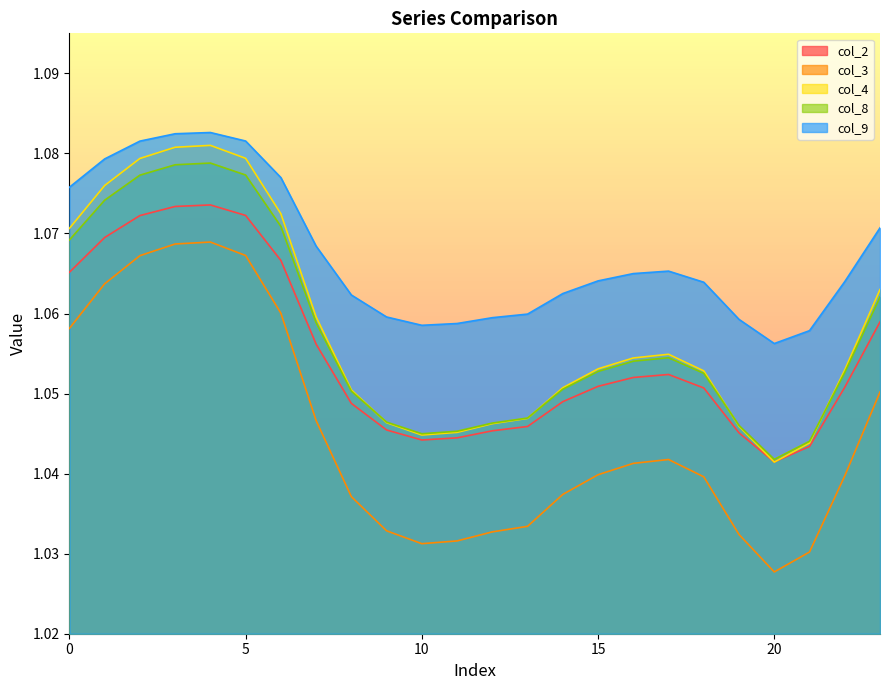

Reading right to left, list all the values displayed in this chart.

col_2: 1.1	1.1	1.0	1.0	1.0	1.1	1.1	1.1	1.1	1.0	1.0	1.0	1.0	1.0	1.0	1.0	1.1	1.1	1.1	1.1	1.1	1.1	1.1	1.1
col_3: 1.1	1.0	1.0	1.0	1.0	1.0	1.0	1.0	1.0	1.0	1.0	1.0	1.0	1.0	1.0	1.0	1.0	1.1	1.1	1.1	1.1	1.1	1.1	1.1
col_4: 1.1	1.1	1.0	1.0	1.0	1.1	1.1	1.1	1.1	1.1	1.0	1.0	1.0	1.0	1.0	1.1	1.1	1.1	1.1	1.1	1.1	1.1	1.1	1.1
col_8: 1.1	1.1	1.0	1.0	1.0	1.1	1.1	1.1	1.1	1.1	1.0	1.0	1.0	1.0	1.0	1.1	1.1	1.1	1.1	1.1	1.1	1.1	1.1	1.1
col_9: 1.1	1.1	1.1	1.1	1.1	1.1	1.1	1.1	1.1	1.1	1.1	1.1	1.1	1.1	1.1	1.1	1.1	1.1	1.1	1.1	1.1	1.1	1.1	1.1